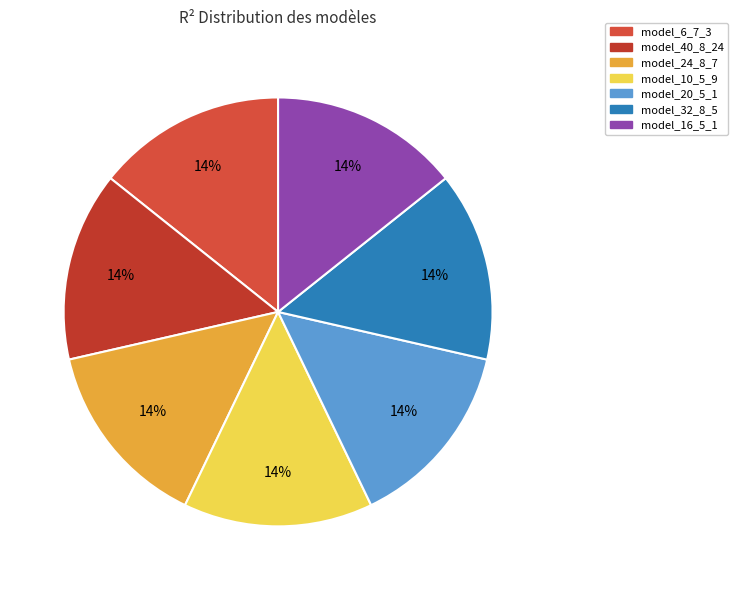

Is there any slice that represents more than half of the pie?

No